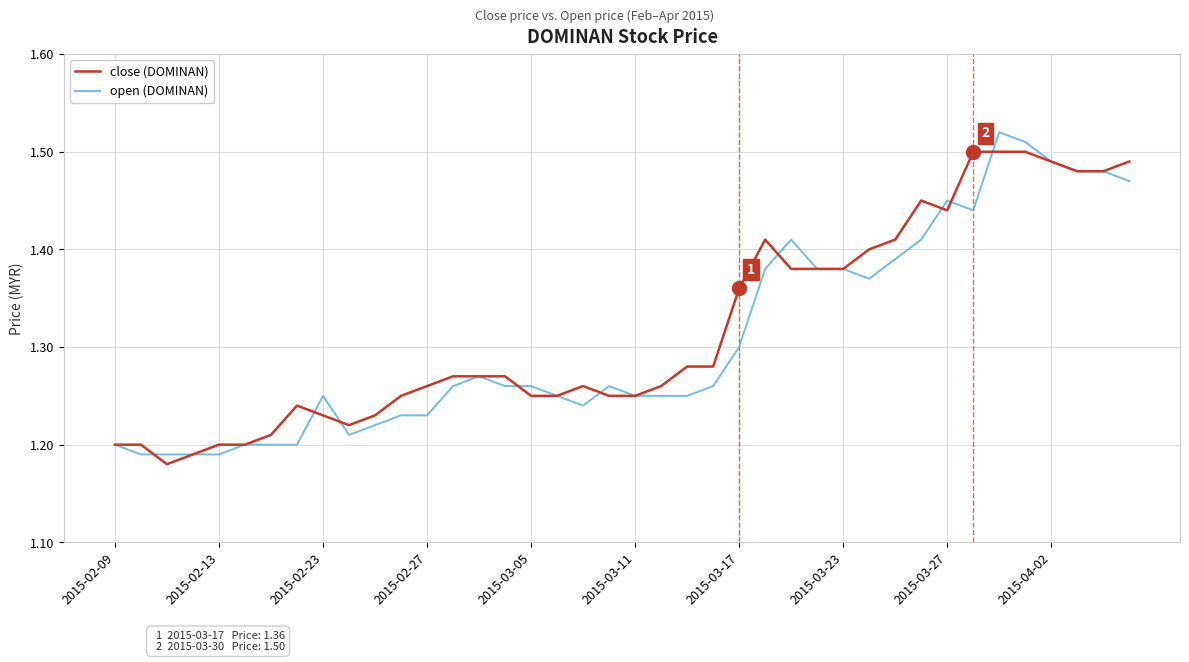

Does the chart display data point markers on the line(s)?

No